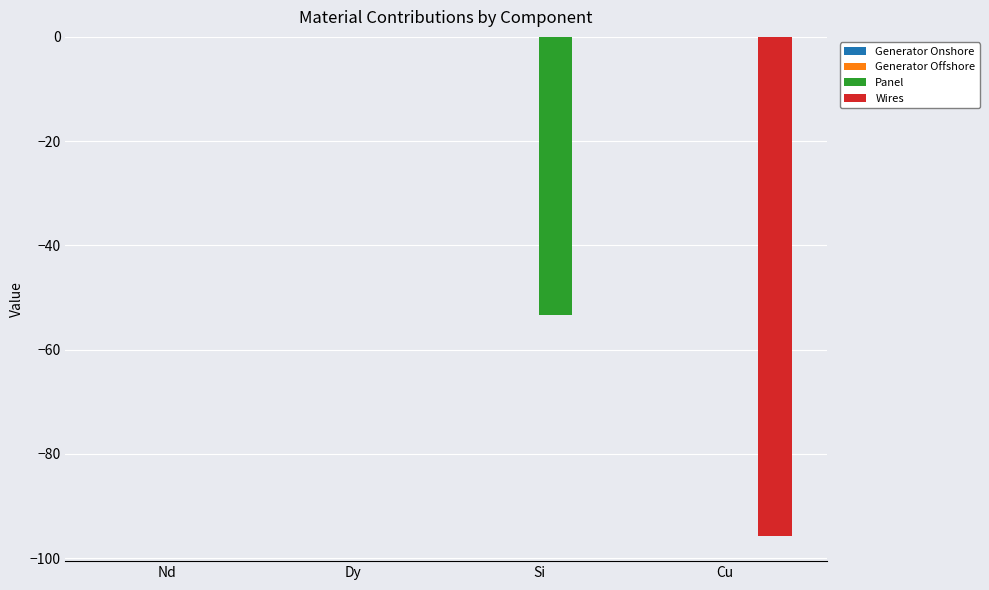

True or false: Wires has a value of 32.0 at Si.

False